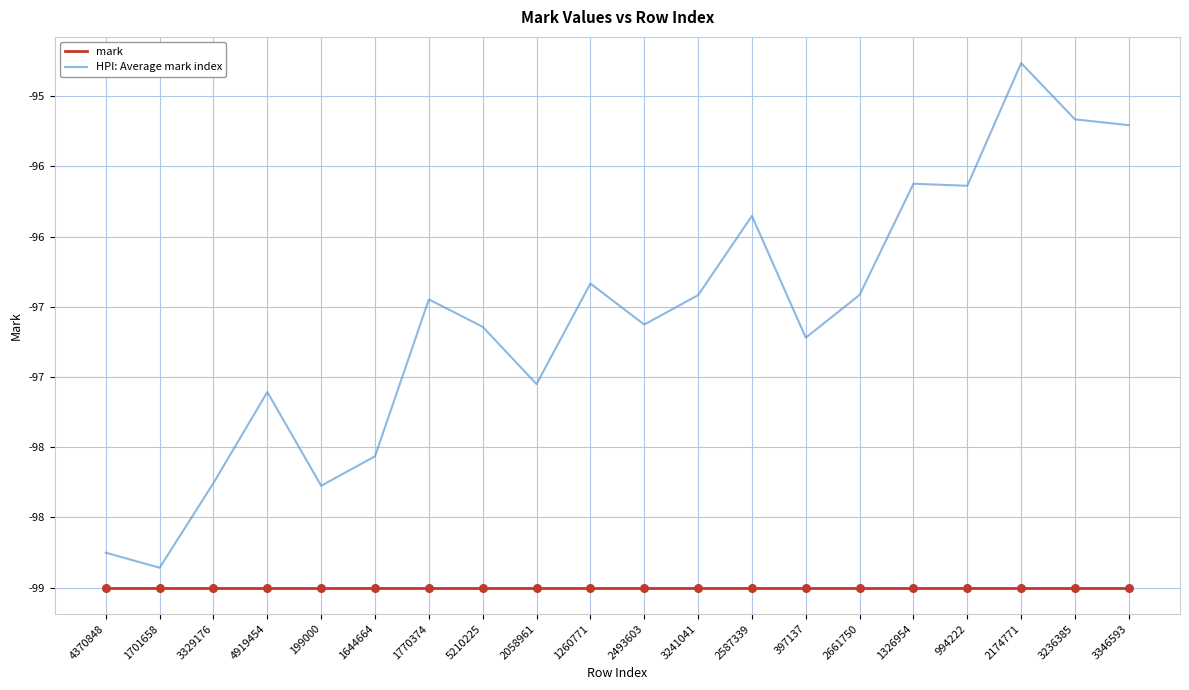

What are all the series names shown in the legend?

mark, HPI: Average mark index